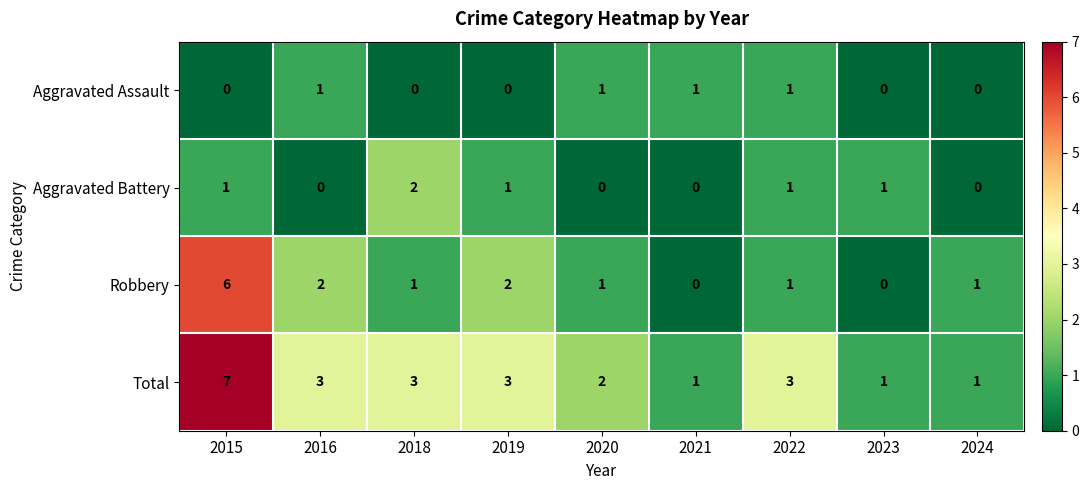

Which category has the highest value in the Aggravated Battery series?

2018